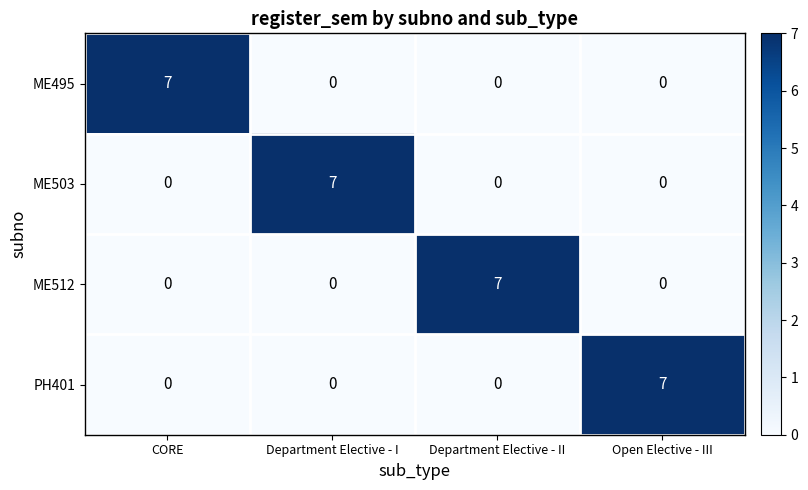

Is it true that ME495 equals 0 at Department Elective - I?

True